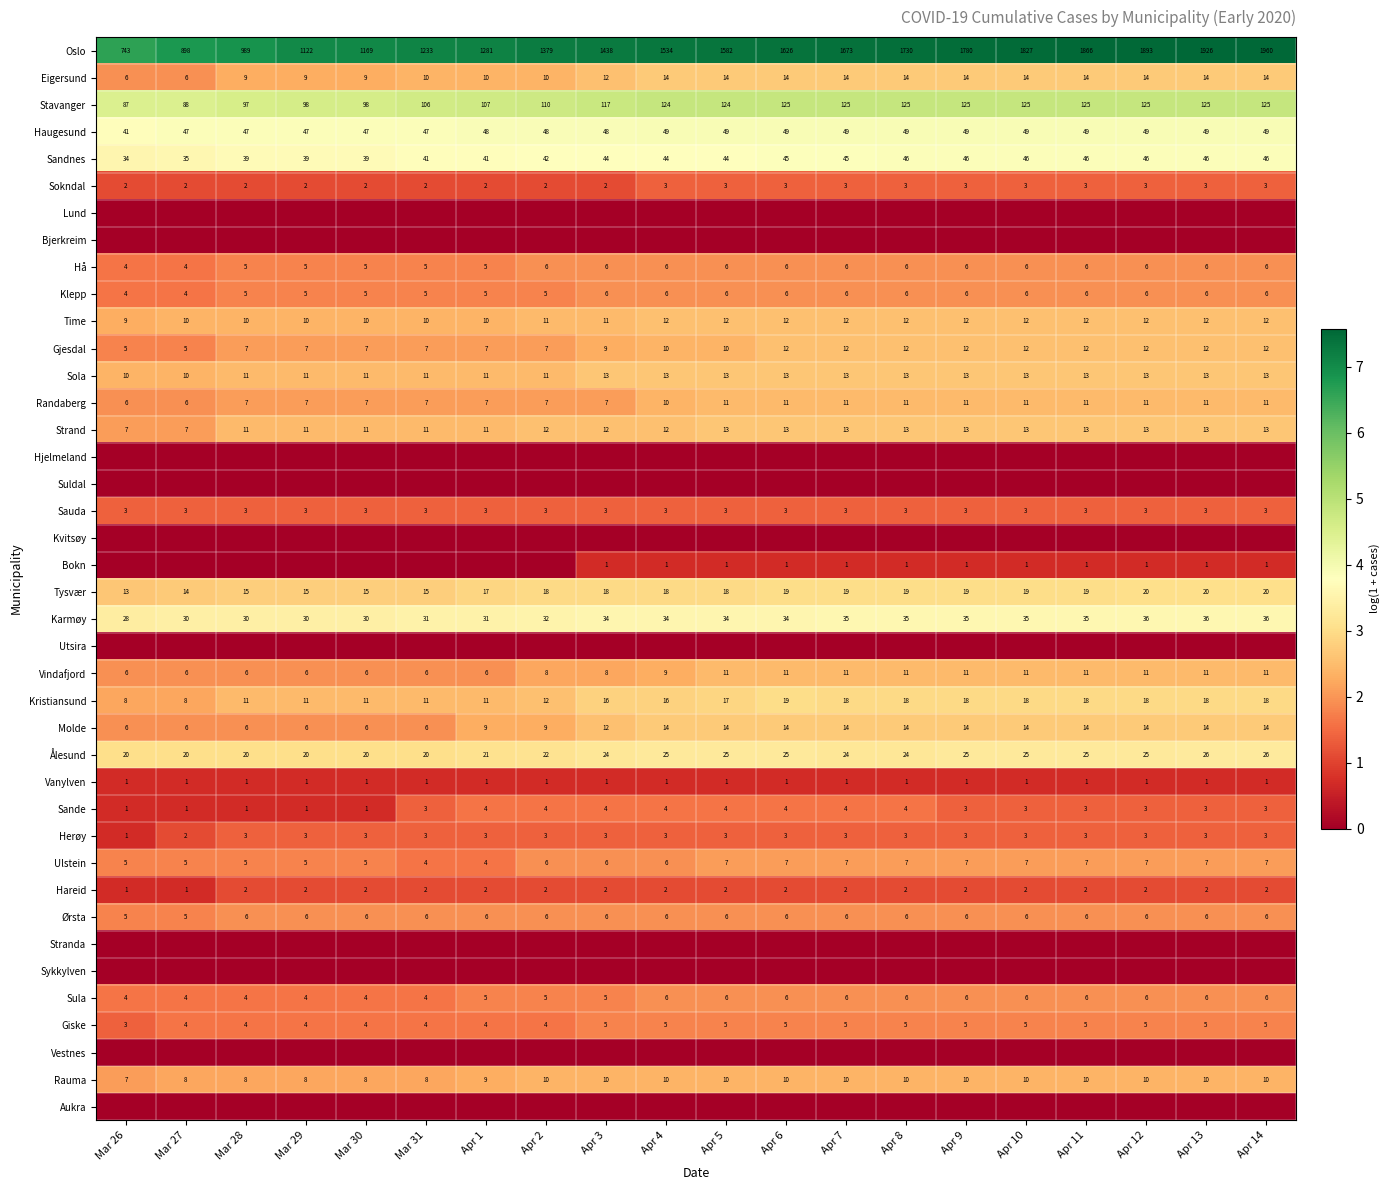

Which category has the lowest value across all series?

Mar 26